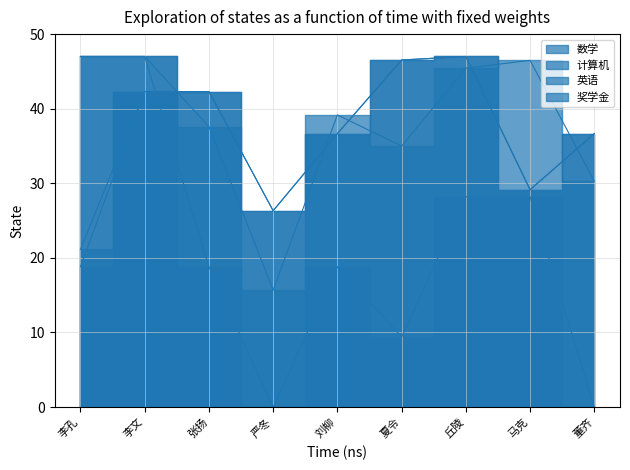

What is the label of the 6th point from the left?

夏令